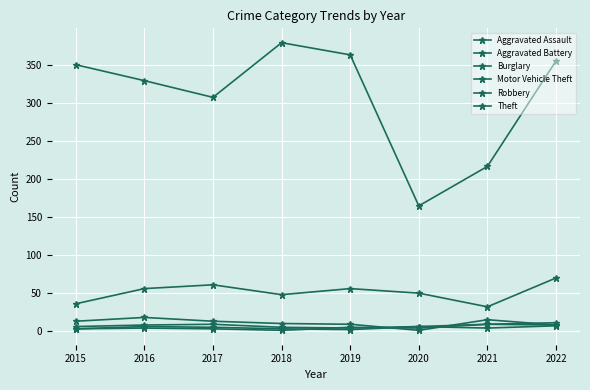

How many lines are shown in the chart?

6